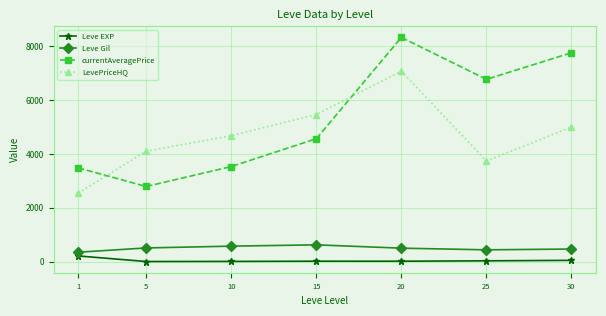

What is the highest value of the Leve EXP series?

210.7